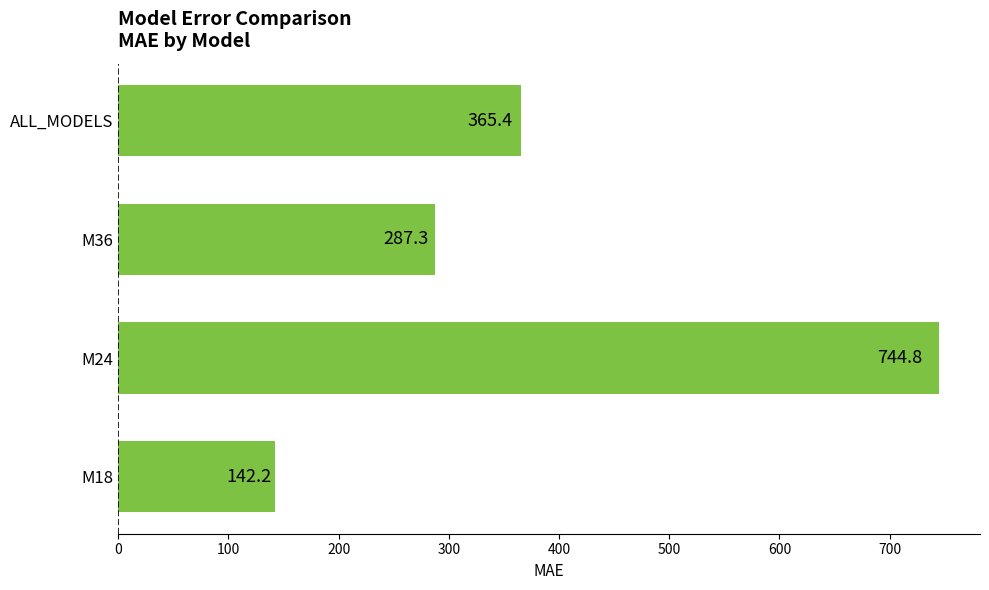

Reading bottom to top, extract all data points from this chart.

142.2	744.8	287.3	365.4